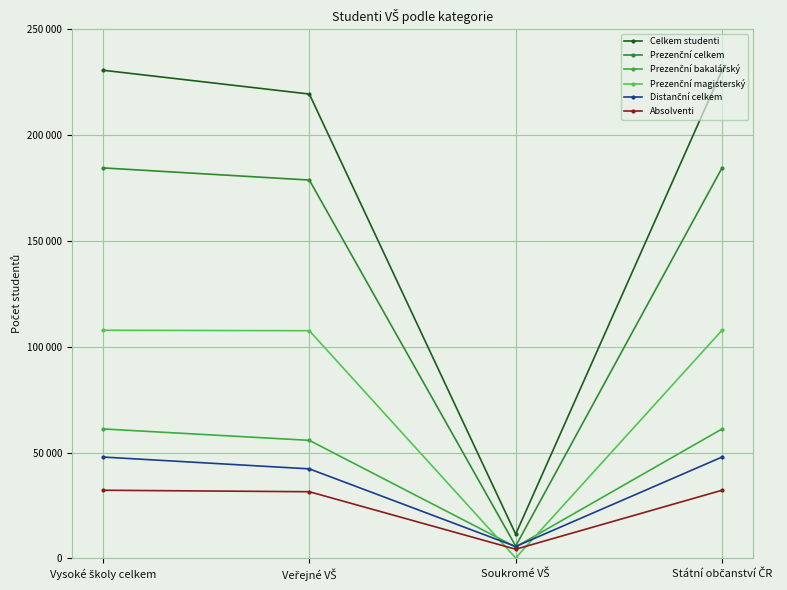

Is this an area chart (filled region under the line)?

No